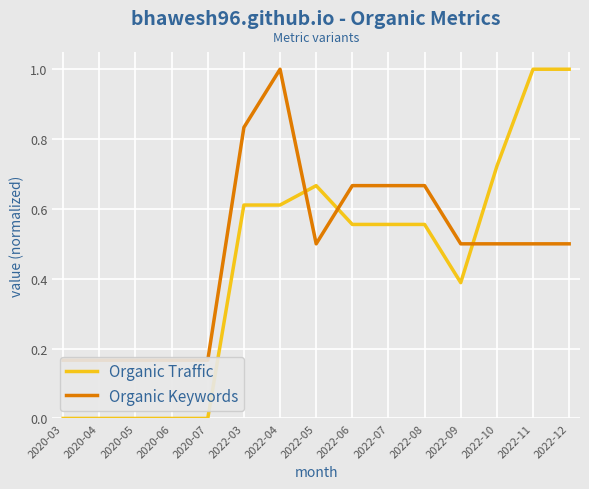

What is the average value of the Organic Traffic series?

0.4